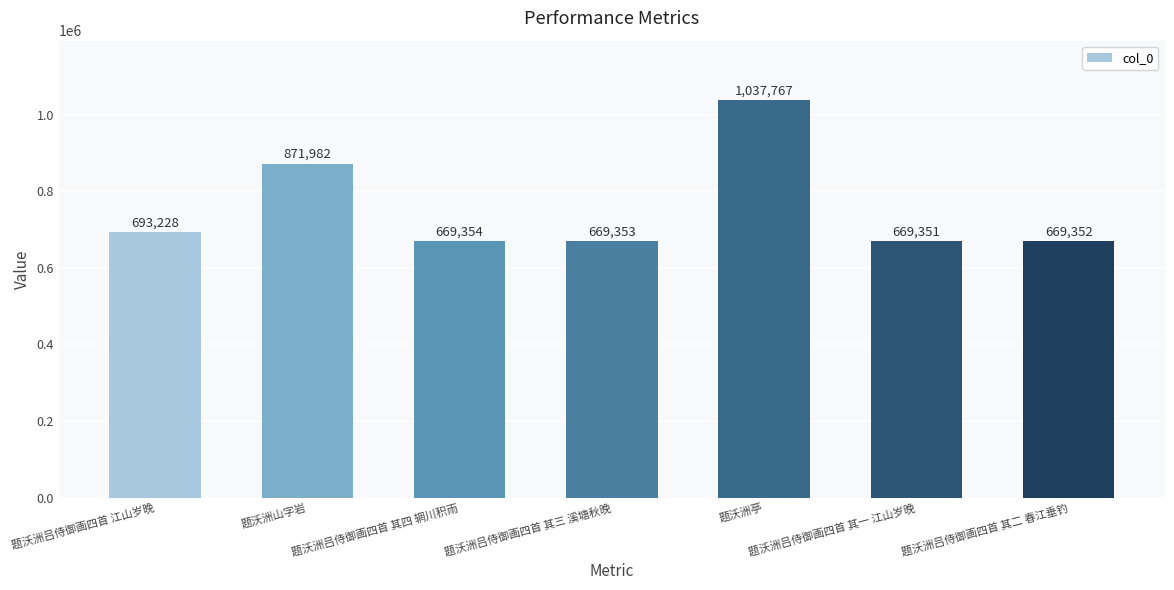

True or false: the data shows 565272 at 题沃洲山字岩.

False